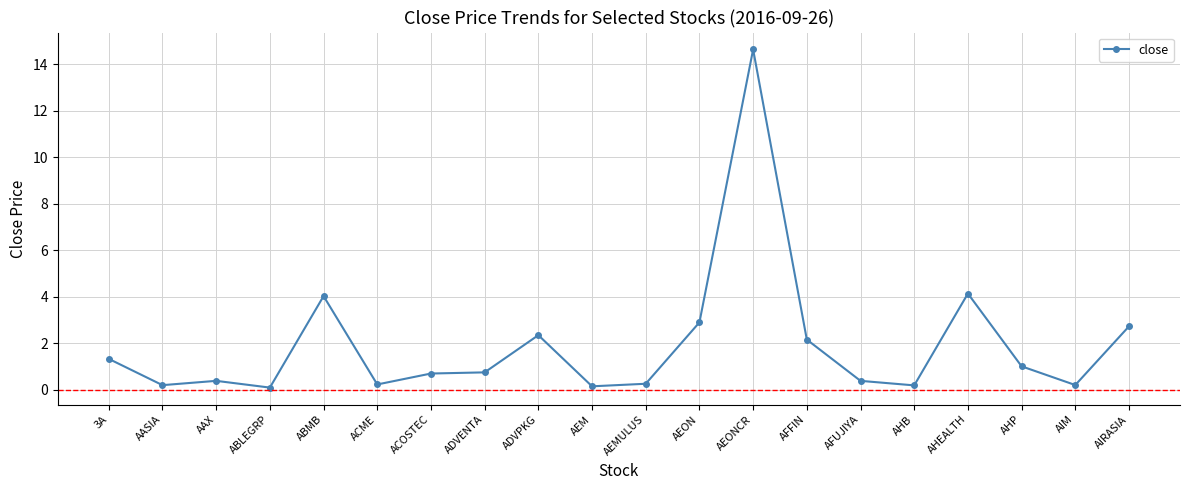

What is the change in value from ADVENTA to AEONCR?

+13.9